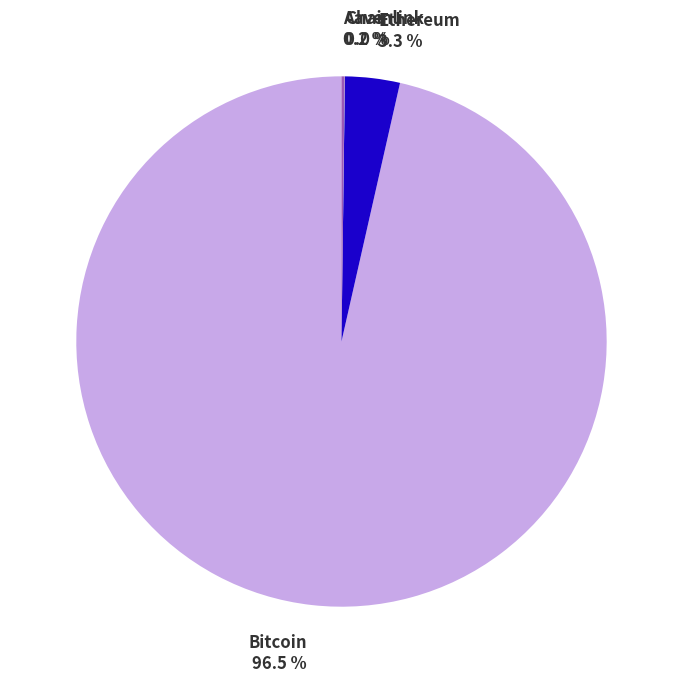

What is the largest slice in the pie chart?

Bitcoin